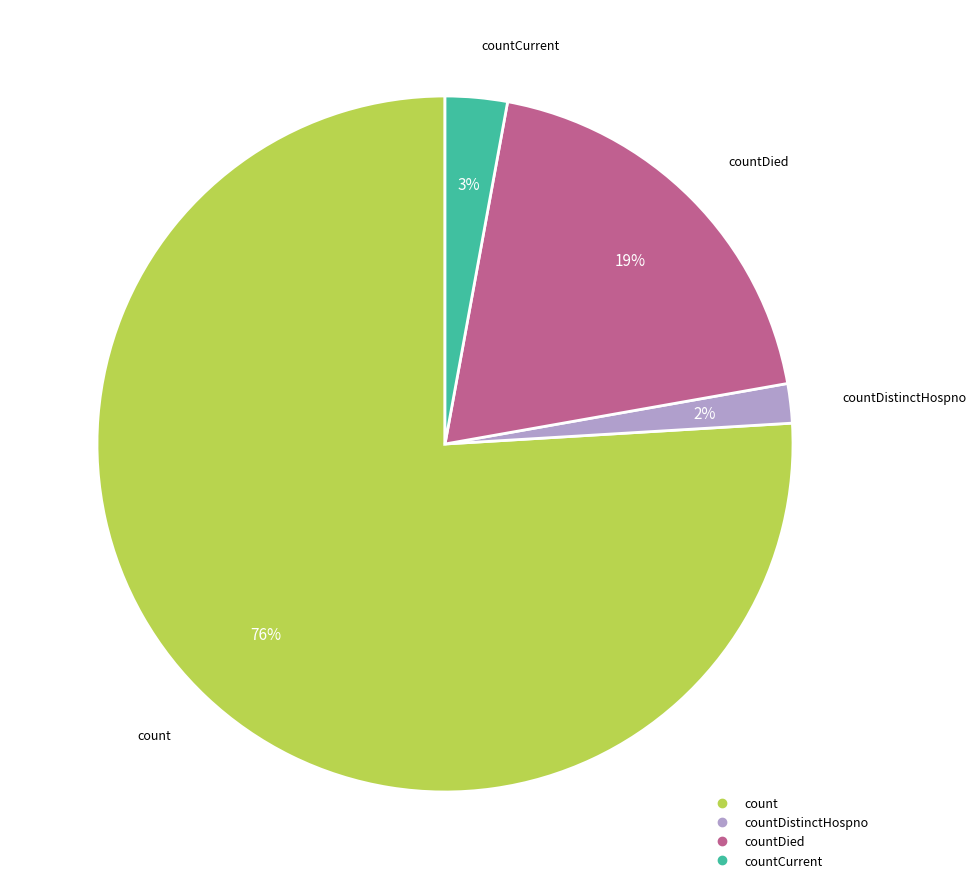

To the nearest percent, what is the difference between the largest and smallest slice percentages?

74%